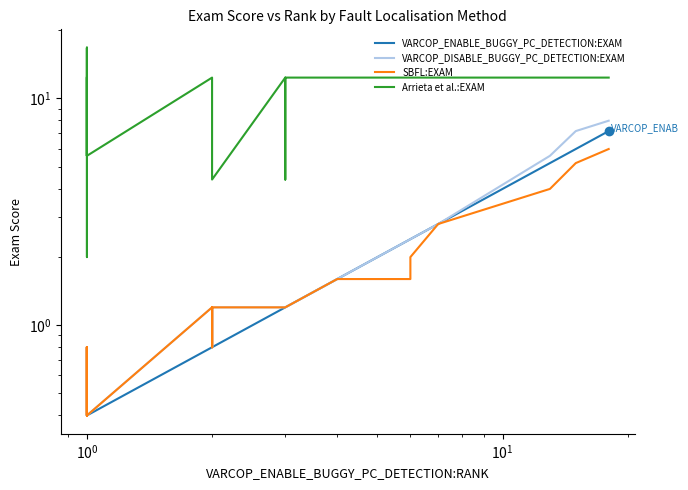

Reading right to left, transcribe all the data shown in this chart.

VARCOP_ENABLE_BUGGY_PC_DETECTION:EXAM: 7.2	6.0	5.2	2.8	2.4	2.4	1.6	1.6	1.6	1.6	1.2	1.2	1.2	1.2	1.2	1.2	1.2	1.2	0.8	0.8	0.8	0.8	0.8	0.8	0.8	0.4	0.4	0.4	0.4	0.4	0.4	0.4	0.4	0.4	0.4	0.4	0.4	0.4	0.4	0.4
VARCOP_DISABLE_BUGGY_PC_DETECTION:EXAM: 8.0	7.2	5.6	2.8	2.4	2.4	1.6	1.6	1.6	1.6	1.2	1.2	1.2	1.2	1.2	1.2	1.2	1.2	1.2	1.2	0.8	1.2	0.8	0.8	1.2	0.4	0.4	0.4	0.4	0.8	0.4	0.8	0.4	0.8	0.4	0.4	0.4	0.8	0.8	0.8
SBFL:EXAM: 6.0	5.2	4.0	2.8	2.0	1.6	1.6	1.6	1.6	1.6	1.2	1.2	1.2	1.2	1.2	1.2	1.2	1.2	1.2	1.2	0.8	1.2	0.8	0.8	1.2	0.4	0.4	0.4	0.4	0.8	0.4	0.8	0.4	0.8	0.4	0.4	0.4	0.8	0.8	0.8
Arrieta et al.:EXAM: 12.4	12.4	12.4	12.4	12.4	12.4	12.4	12.4	12.4	12.4	12.4	4.4	12.4	12.4	12.4	12.4	12.4	12.4	4.4	5.6	12.4	12.4	12.4	12.4	12.4	5.6	2.0	12.4	12.4	5.6	12.4	12.4	12.4	16.7	12.4	16.7	5.6	12.4	5.6	12.4